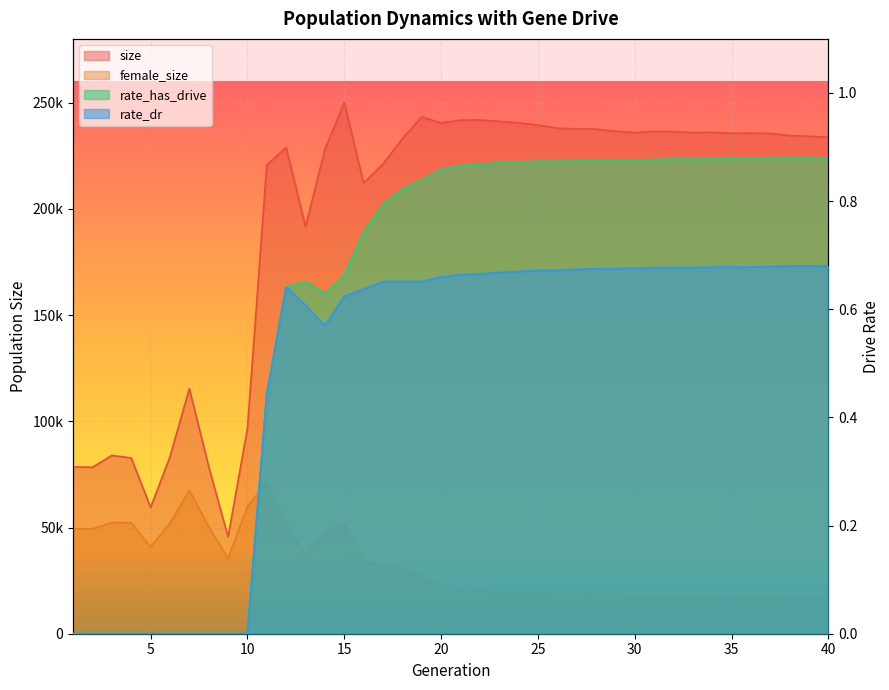

True or false: size and rate_has_drive intersect in this chart.

False